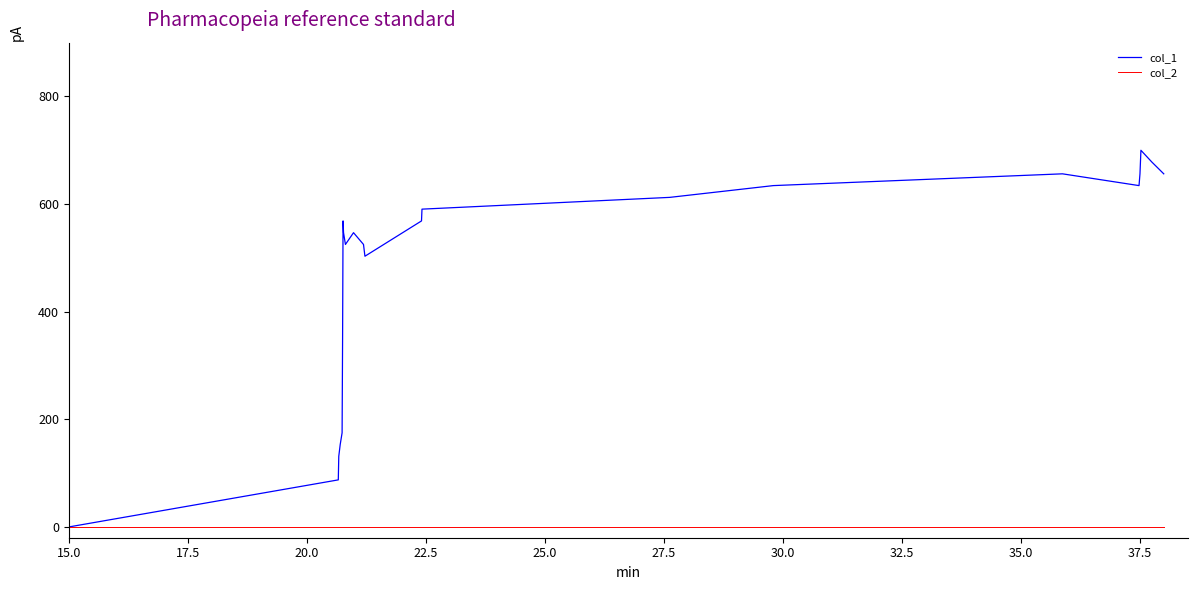

Does the chart have visible grid lines?

No